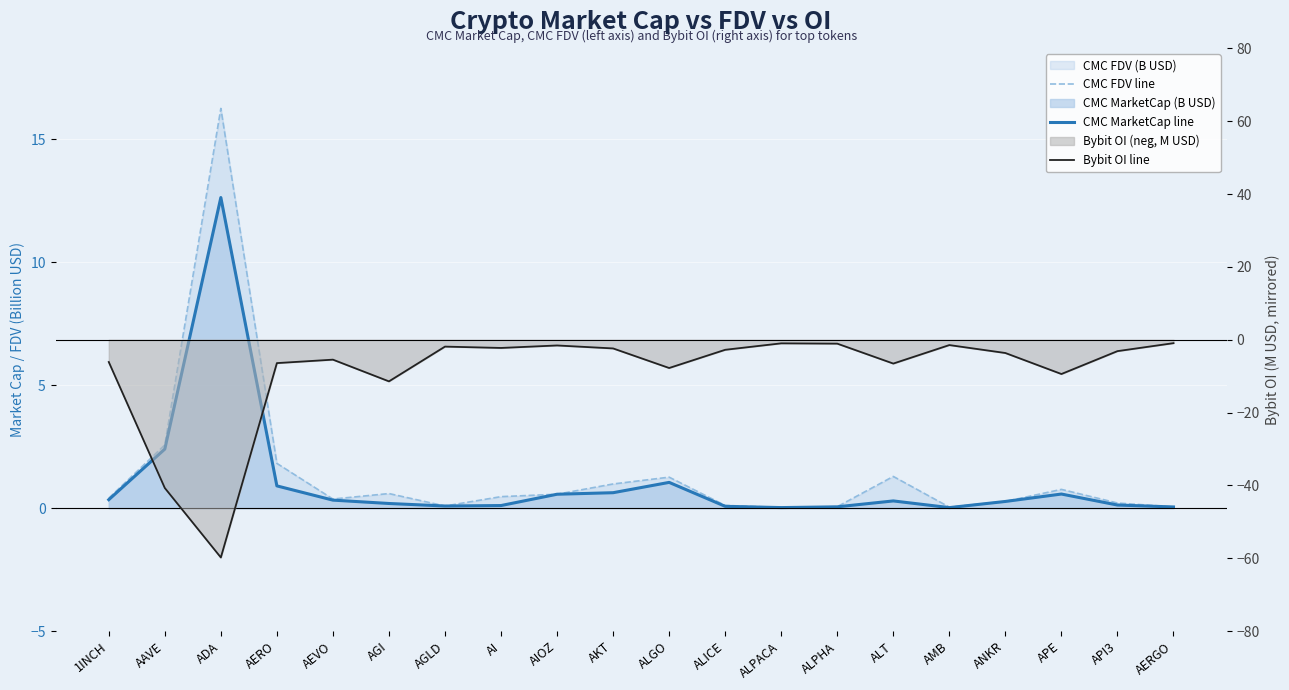

At which category does CMC MarketCap line reach its first local peak?

ADA